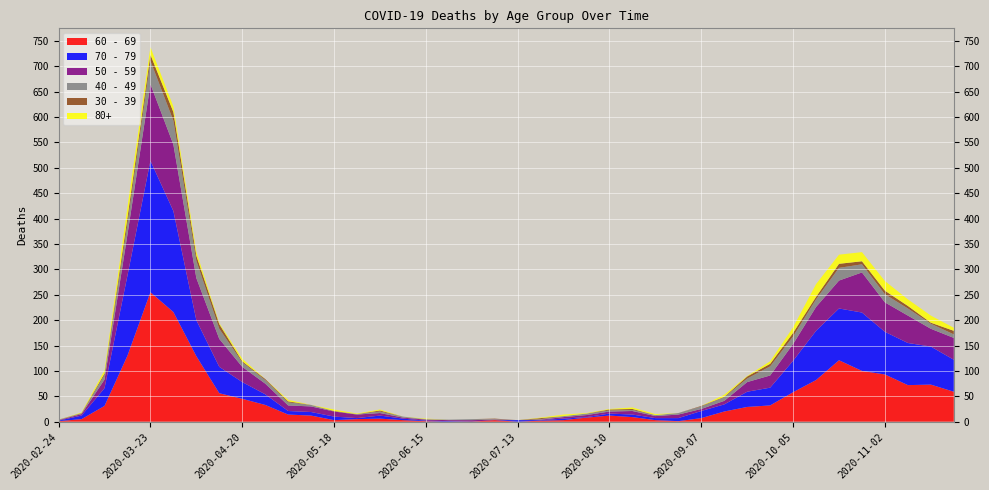

Reading left to right, extract all data points from this chart.

60 - 69: 1	5	31	130	255	216	129	56	45	33	14	12	3	5	6	3	1	0	0	3	0	2	3	8	12	9	3	1	7	20	29	32	58	82	121	100	93	72	73	59
70 - 79: 1	7	35	158	259	199	71	52	33	21	7	7	7	2	6	3	1	1	0	0	3	1	3	1	4	5	4	6	14	14	30	35	62	97	102	115	84	83	75	63
50 - 59: 1	3	17	81	151	131	83	55	30	21	11	11	10	7	5	2	2	2	3	1	0	1	3	4	4	7	4	7	4	7	19	24	33	47	55	79	58	54	35	43
40 - 49: 1	1	9	21	46	47	34	20	9	7	6	3	0	1	3	2	1	1	2	1	0	1	2	3	2	2	2	3	5	7	7	18	15	15	25	16	16	14	10	7
30 - 39: 0	1	3	12	12	17	10	9	2	2	2	0	1	0	2	0	0	0	0	1	0	2	0	0	2	2	0	0	1	1	4	5	7	5	8	6	7	5	2	7
80+: 0	1	6	21	15	11	8	2	5	0	3	0	3	1	2	0	1	0	0	0	0	1	3	1	1	3	2	0	0	4	1	5	11	25	18	18	19	13	14	6